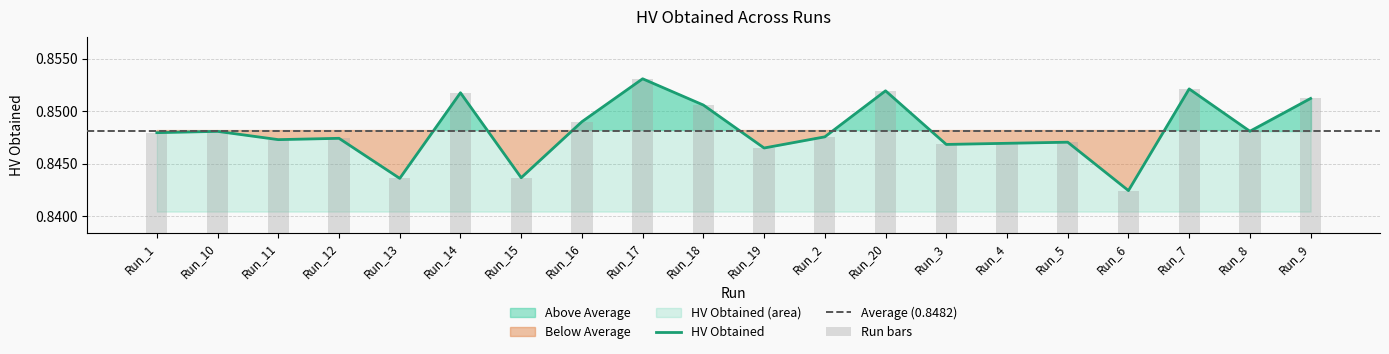

At which label is the value closest to 0?

Run_6